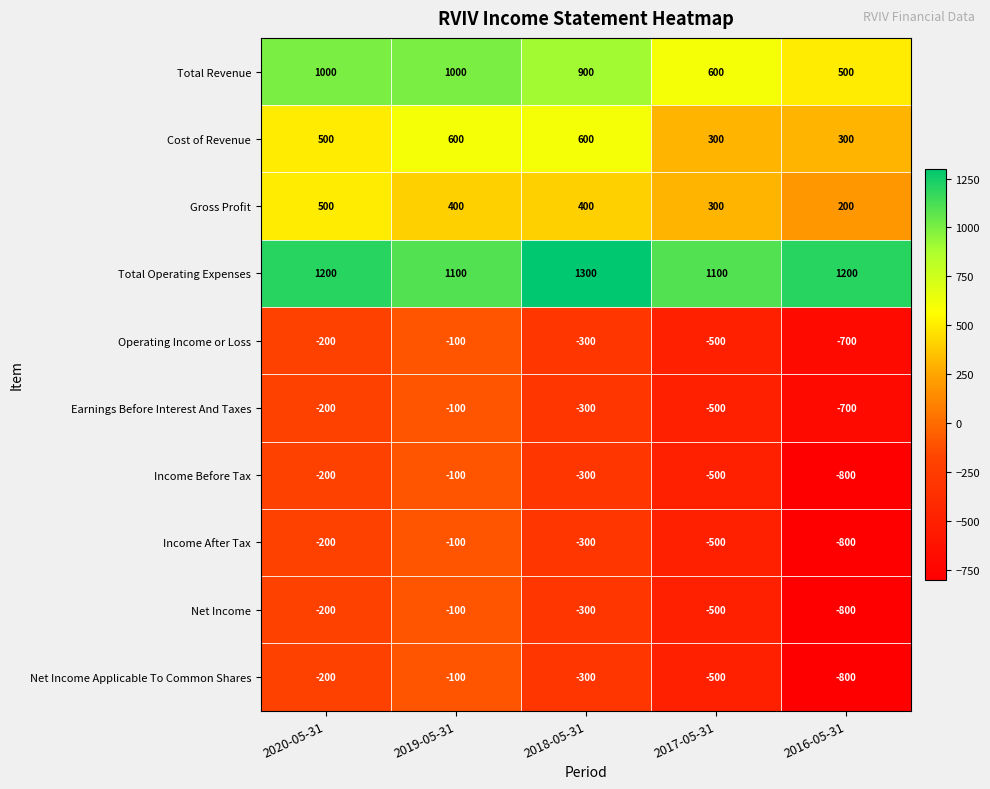

Count the number of categories in the chart.

5